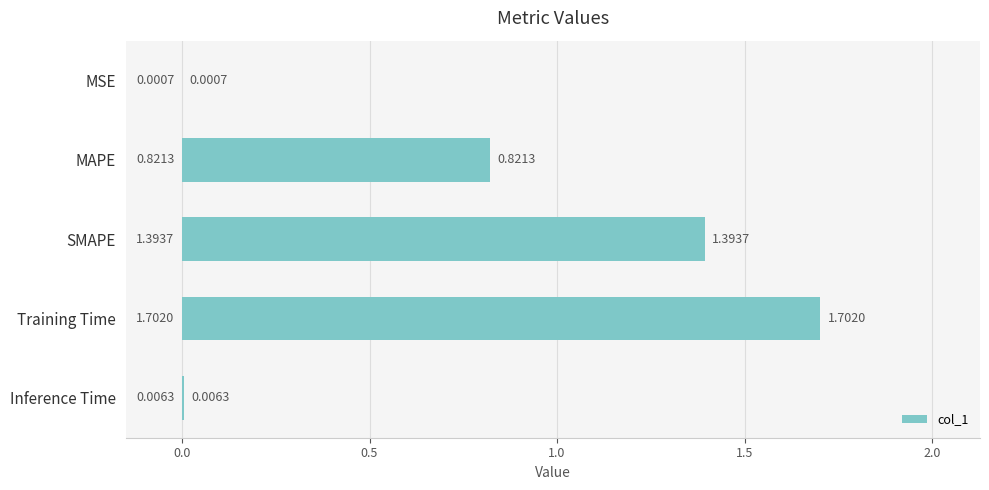

Which has a higher value, Inference Time or MAPE?

MAPE